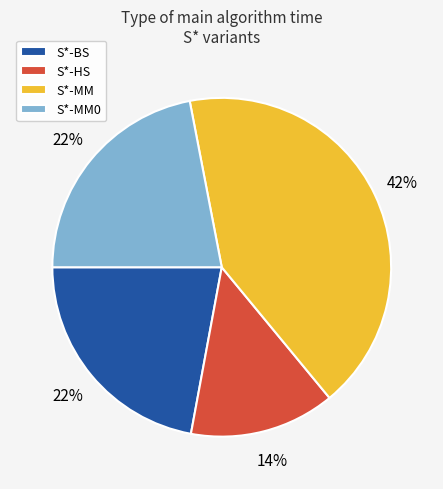

To the nearest percent, what is the difference between the S*-MM0 and S*-BS slice percentages?

0%